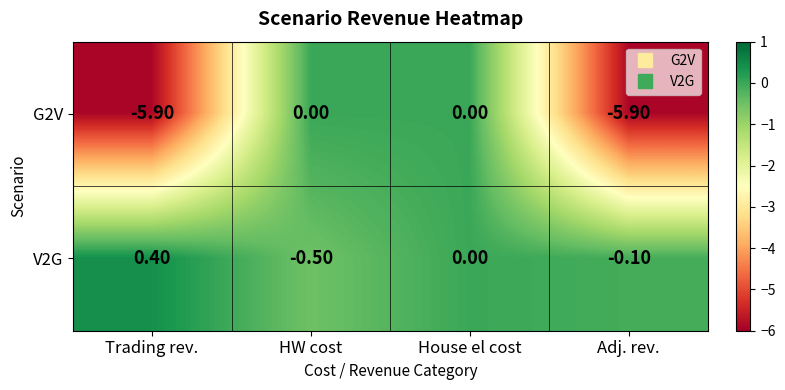

At which category does the chart reach its peak across all series?

Trading rev.